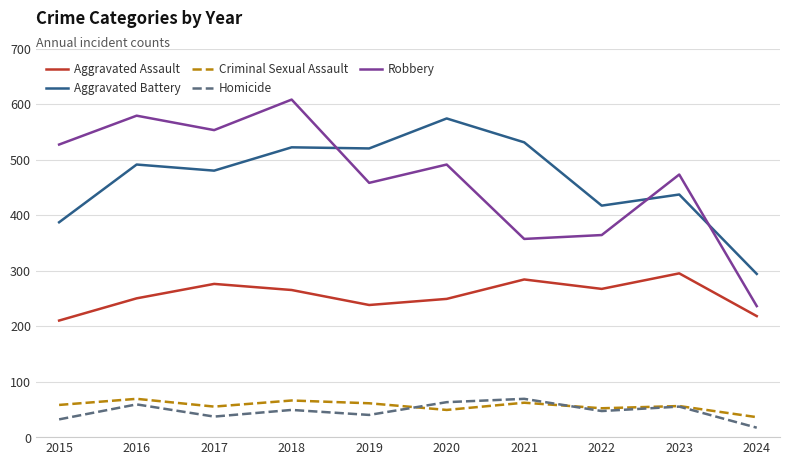

What is the total value across all series at 2016?

1448